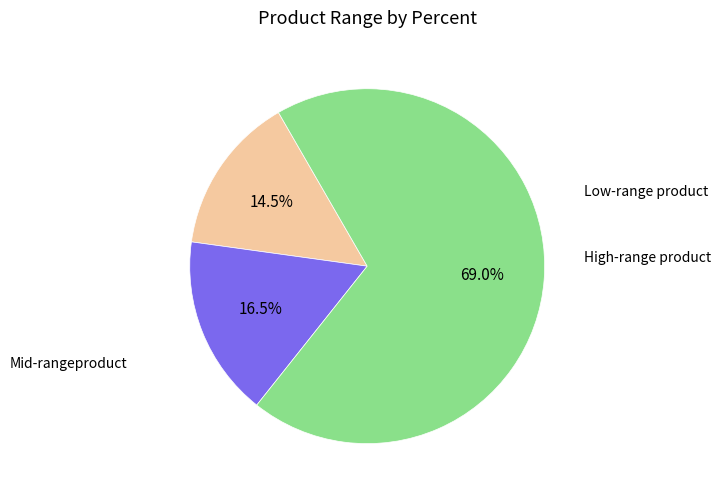

Is there any slice that represents more than half of the pie?

Yes